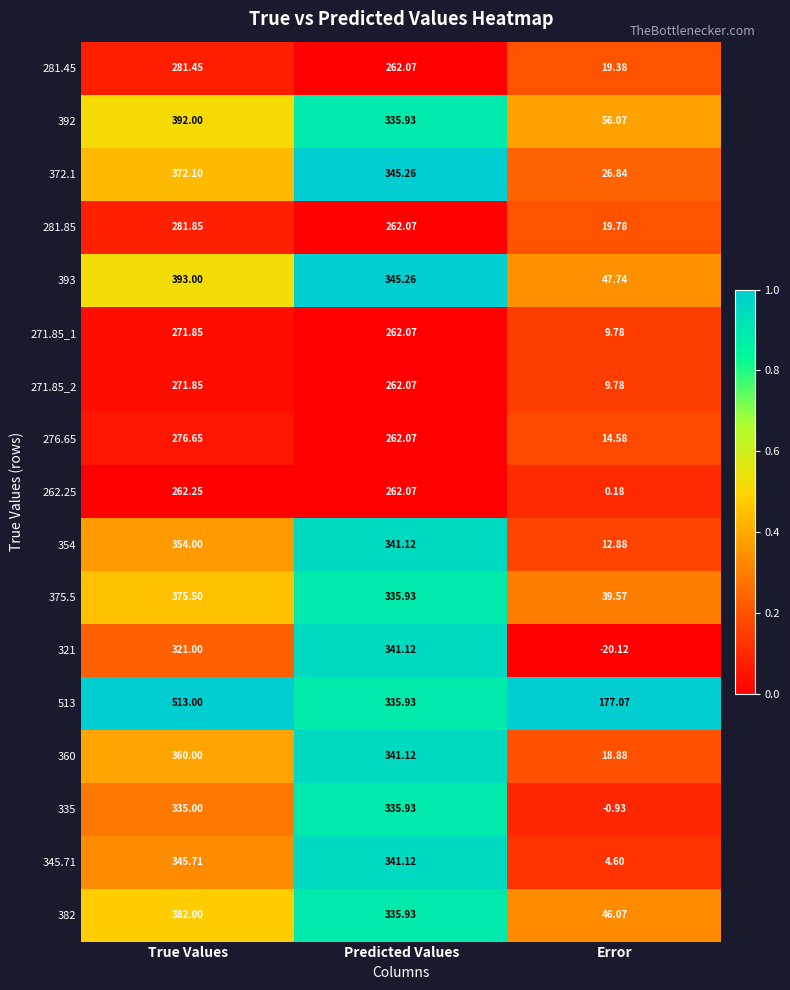

How many series are shown in this chart?

17